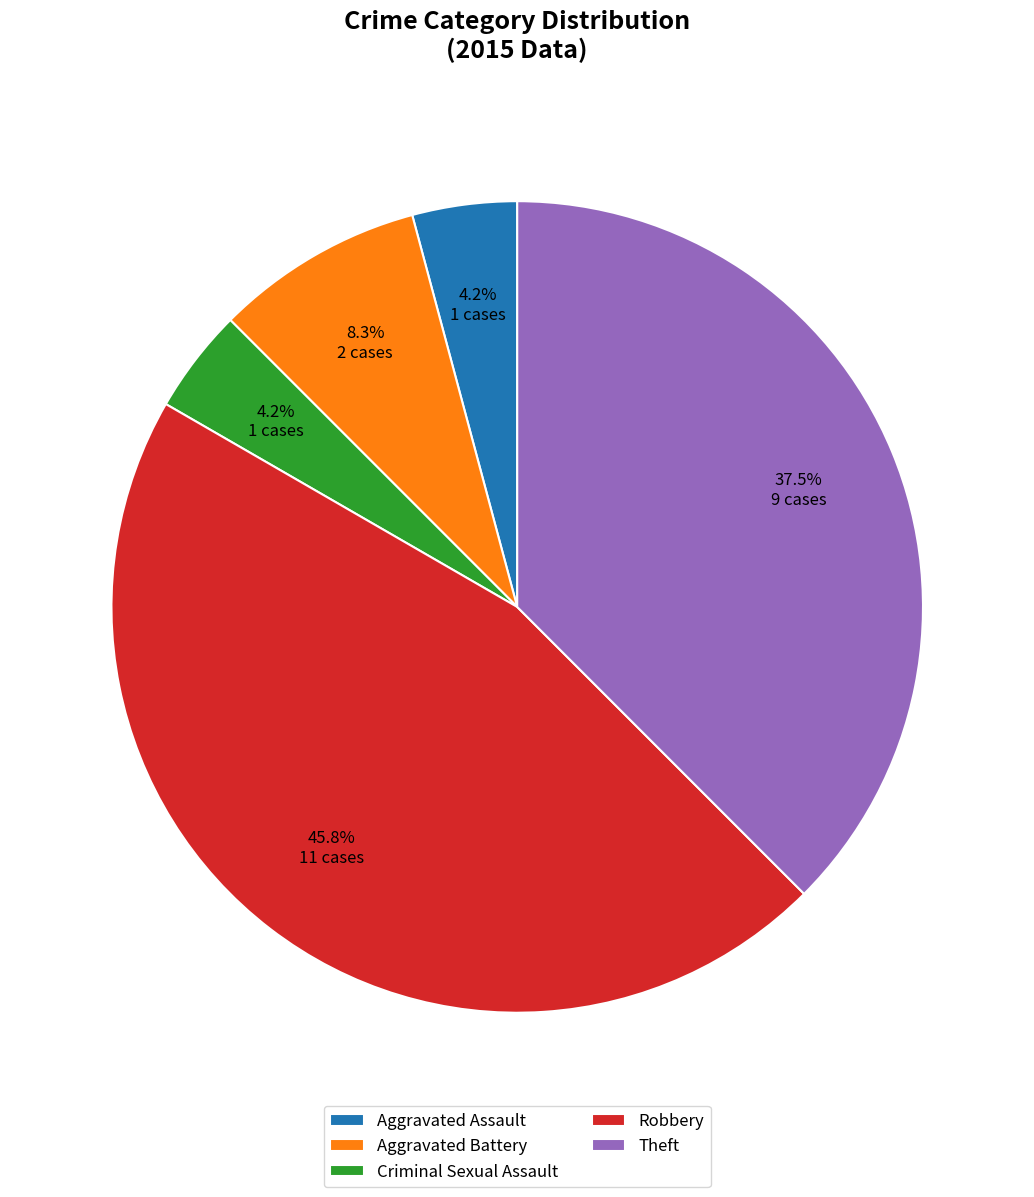

Is the sum of Aggravated Battery and Criminal Sexual Assault greater than half?

No